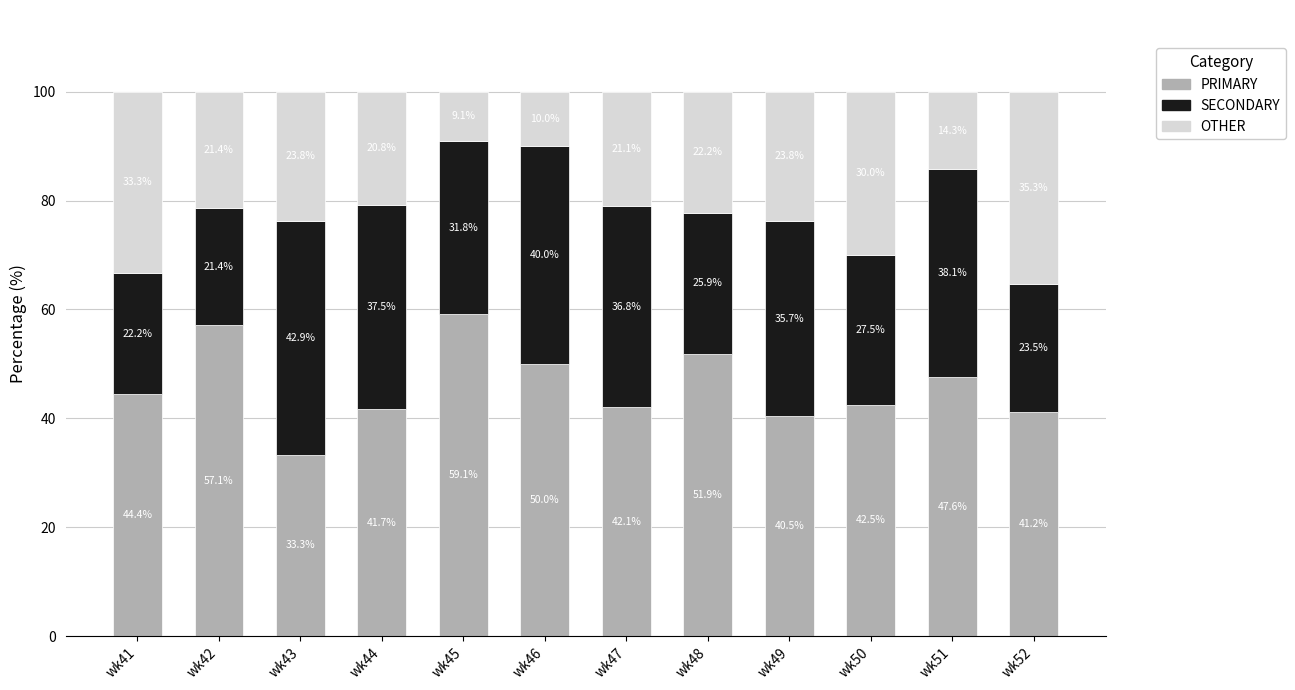

What is the total value across all series at wk50?

100.0